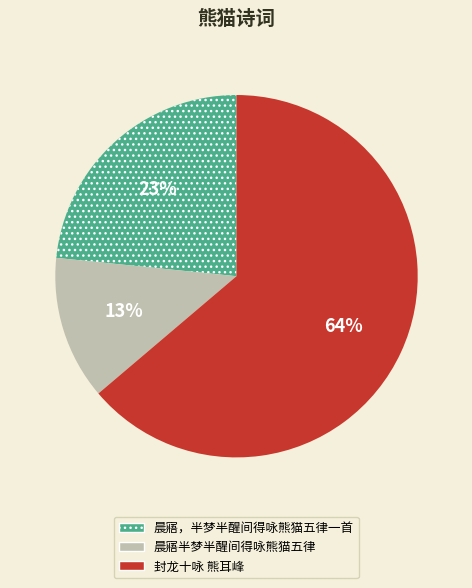

To the nearest percent, what portion does 晨寤半梦半醒间得咏熊猫五律 represent?

13%